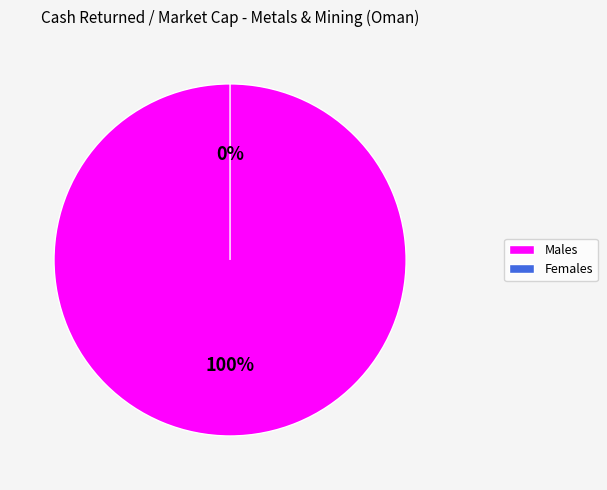

Is the sum of National Aluminium Products Company SAOG and Oman Chromite Company SAOG (MSM:OCCI) greater than half?

Yes